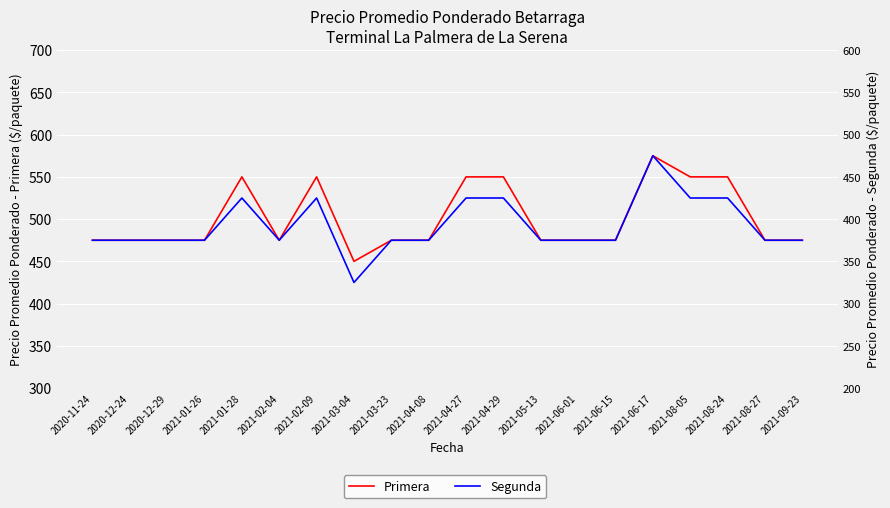

At which category is the sum across all series the highest?

2021-06-17